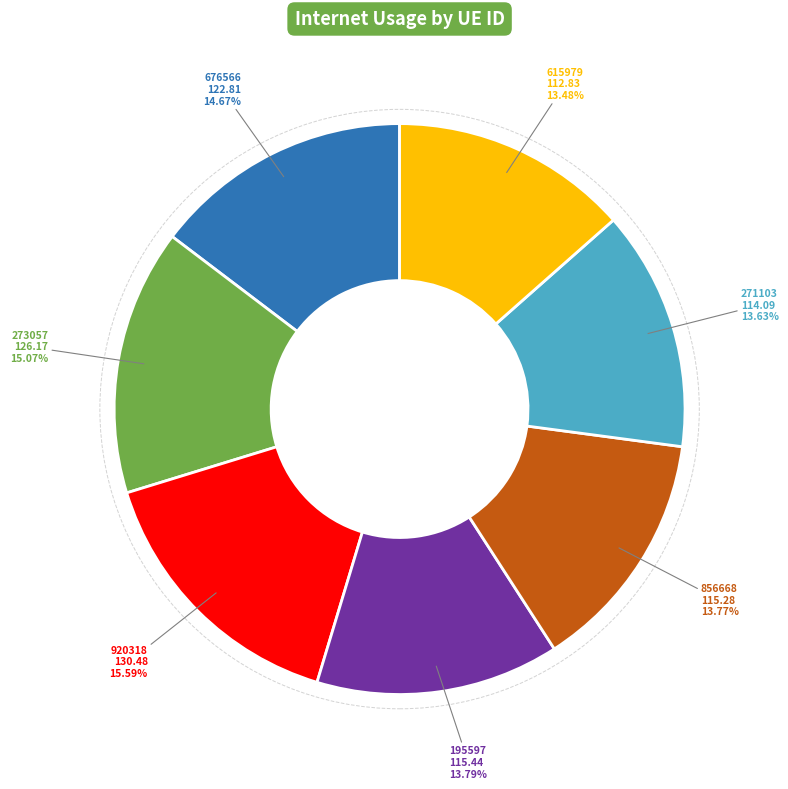

Which slice is the largest?

920318